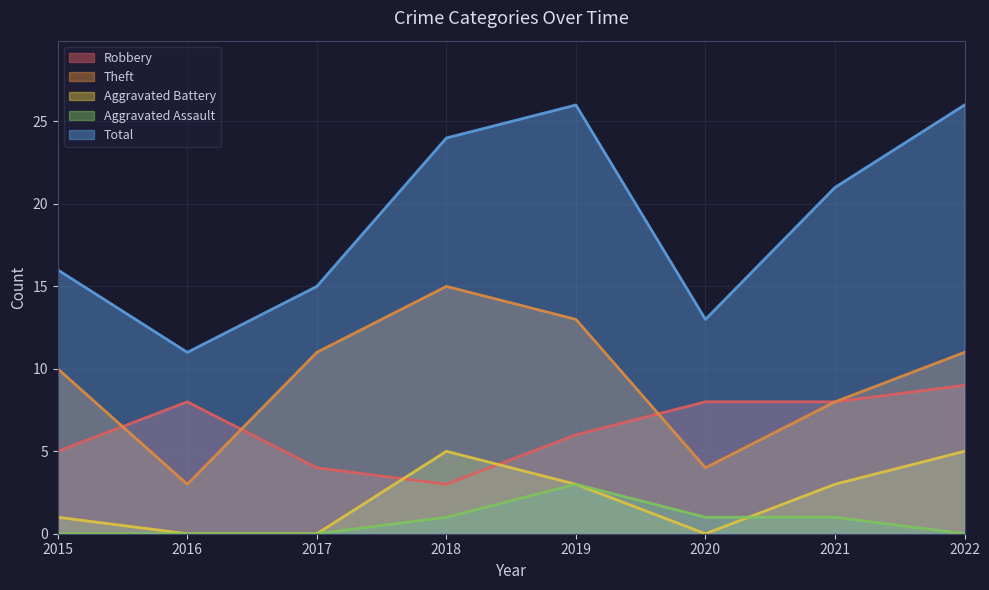

Reading left to right, list all the values displayed in this chart.

Robbery: 2015=5	2016=8	2017=4	2018=3	2019=6	2020=8	2021=8	2022=9
Theft: 2015=10	2016=3	2017=11	2018=15	2019=13	2020=4	2021=8	2022=11
Aggravated Battery: 2015=1	2016=0	2017=0	2018=5	2019=3	2020=0	2021=3	2022=5
Aggravated Assault: 2015=0	2016=0	2017=0	2018=1	2019=3	2020=1	2021=1	2022=0
Total: 2015=16	2016=11	2017=15	2018=24	2019=26	2020=13	2021=21	2022=26